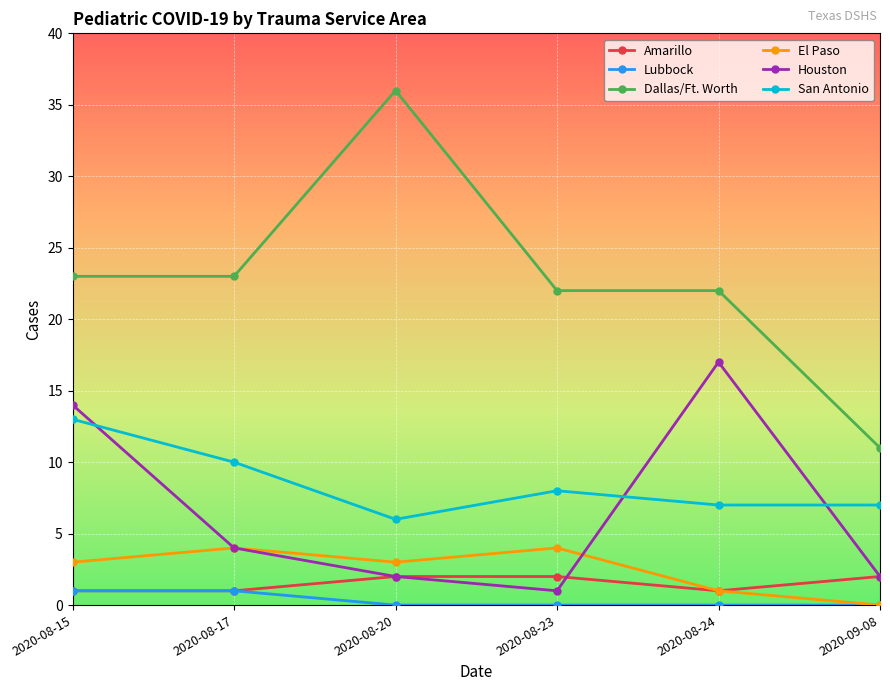

What is the label of the 4th point from the left?

2020-08-23